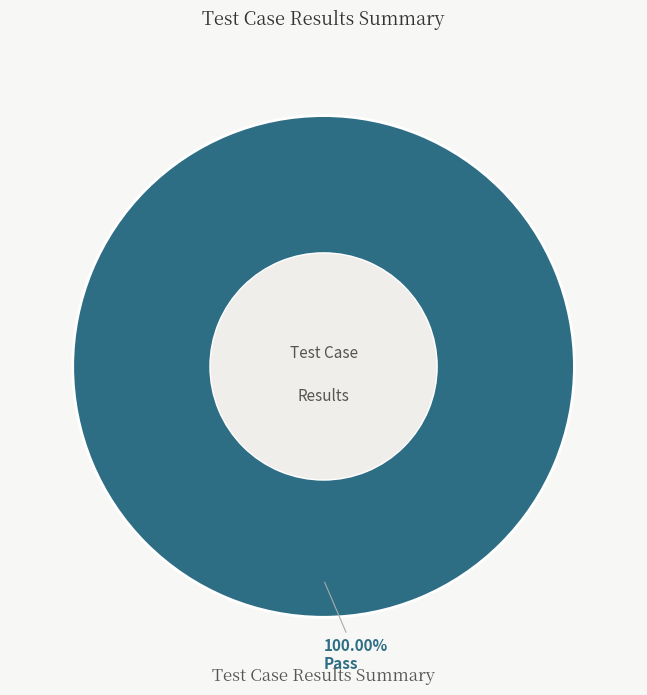

Is there any slice that represents more than half of the pie?

Yes